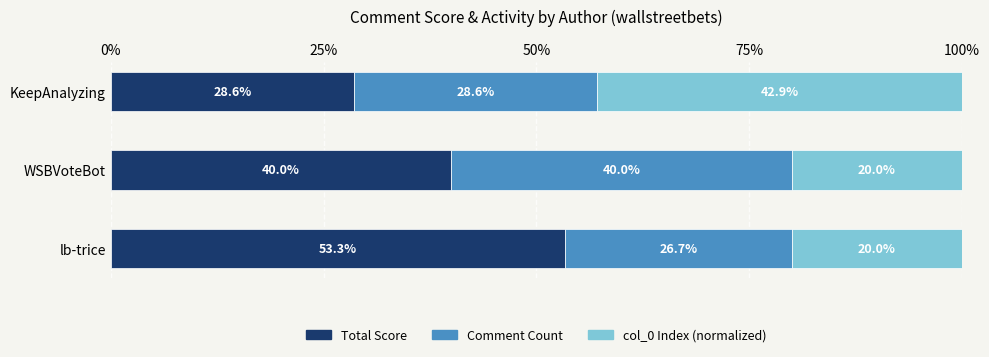

What is the lowest value of the Total Score series?

28.6